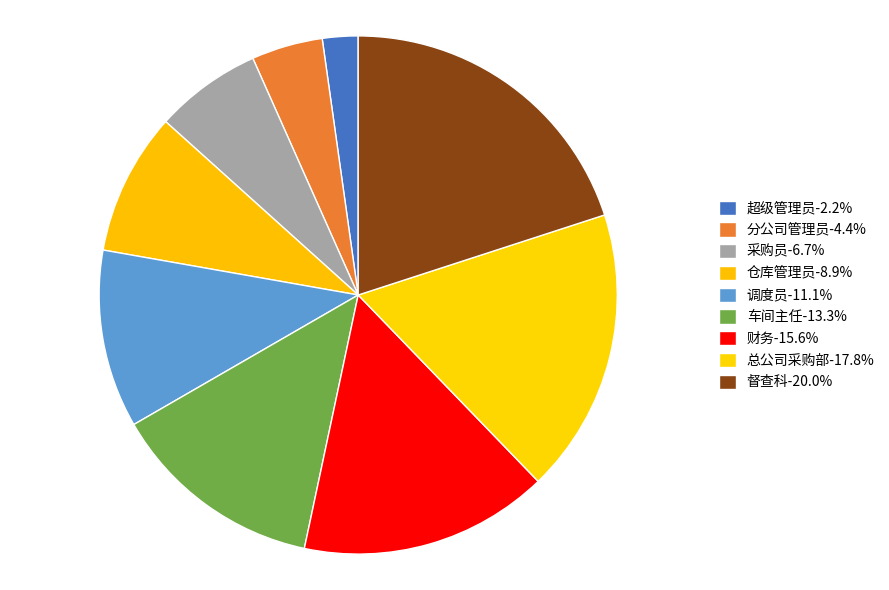

How many slices are in this pie chart?

9